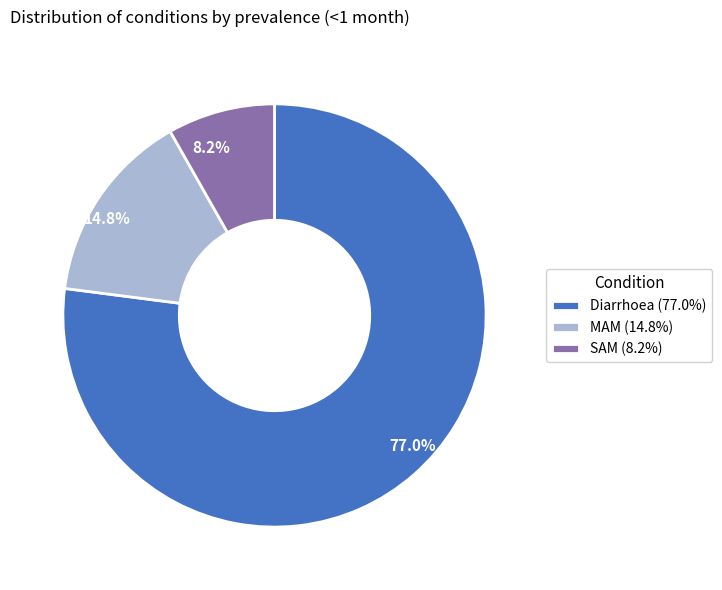

To the nearest percent, what portion does MAM represent?

15%